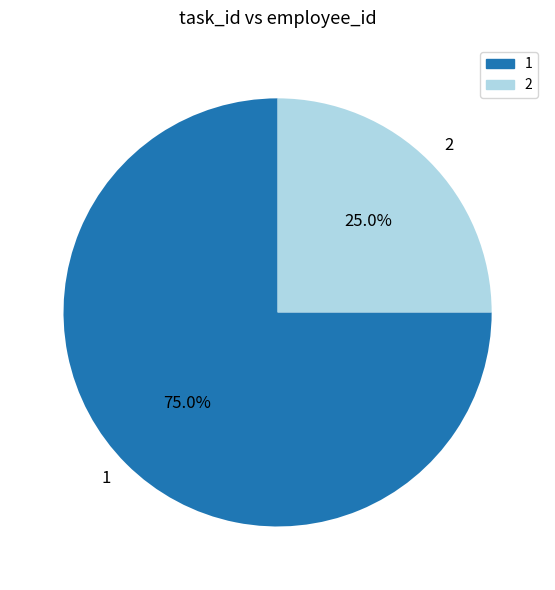

Is 1 the majority of the pie?

Yes